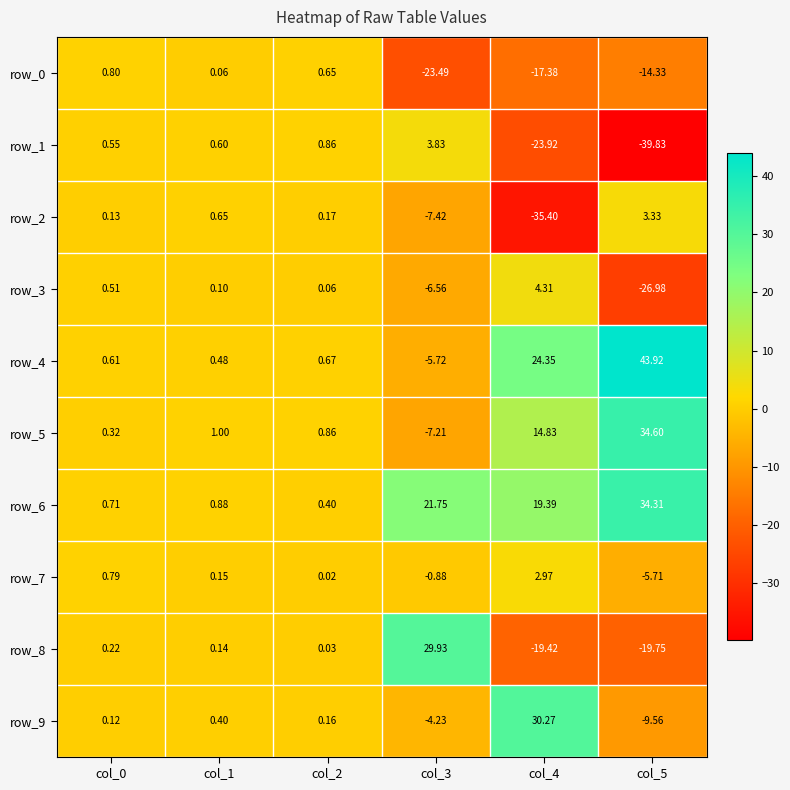

Is the value of row_0 at col_0 greater than the value of row_4 at col_2?

Yes